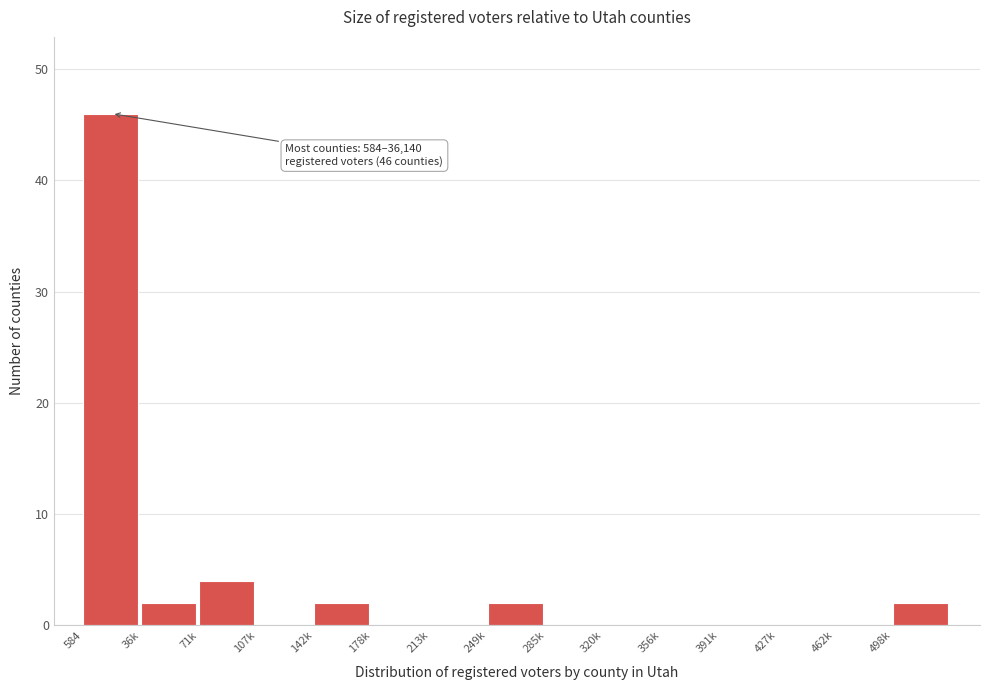

Where is the data nearest to the value 23?

71k